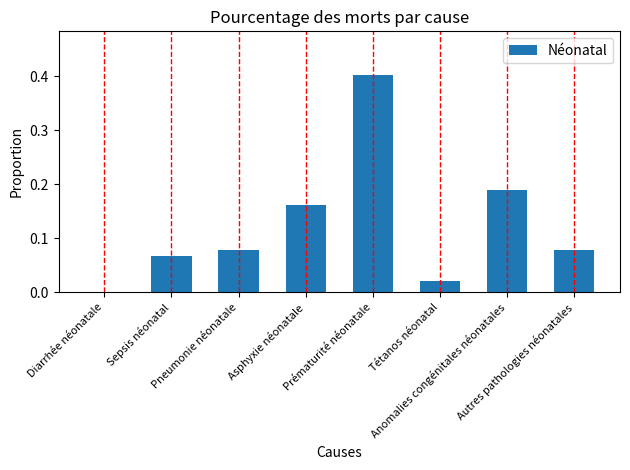

What is the maximum value shown in the chart?

0.4